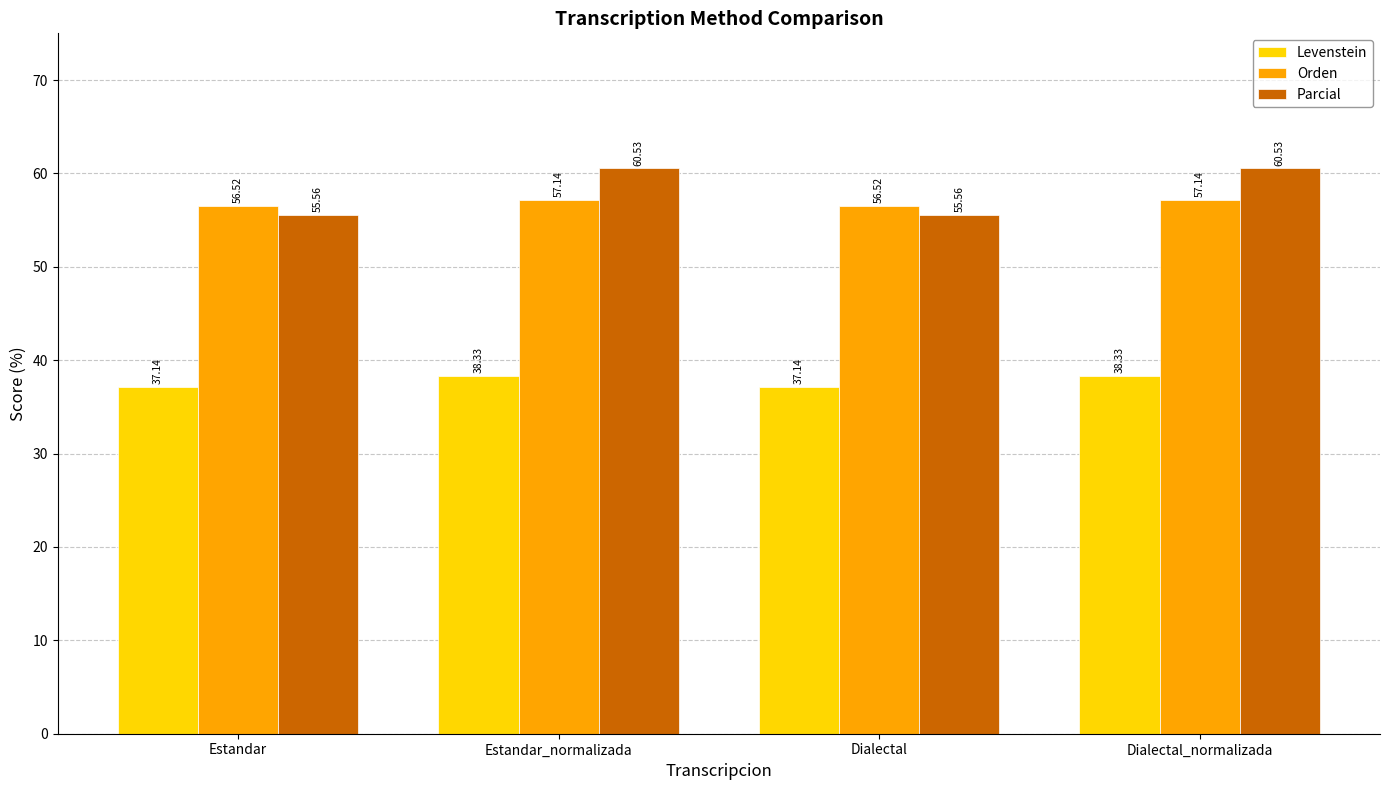

Is it true that Orden equals 57.1 at Dialectal_normalizada?

True